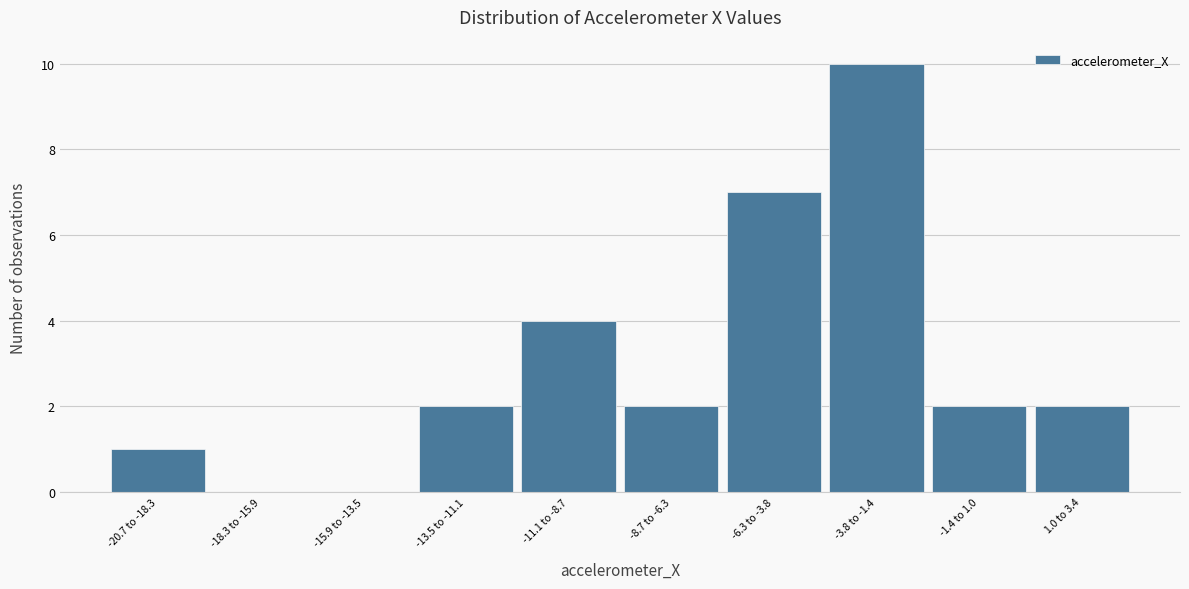

Reading left to right, what are all the values shown in this chart?

-20.7 to -18.3=1	-18.3 to -15.9=0	-15.9 to -13.5=0	-13.5 to -11.1=2	-11.1 to -8.7=4	-8.7 to -6.3=2	-6.3 to -3.8=7	-3.8 to -1.4=10	-1.4 to 1.0=2	1.0 to 3.4=2